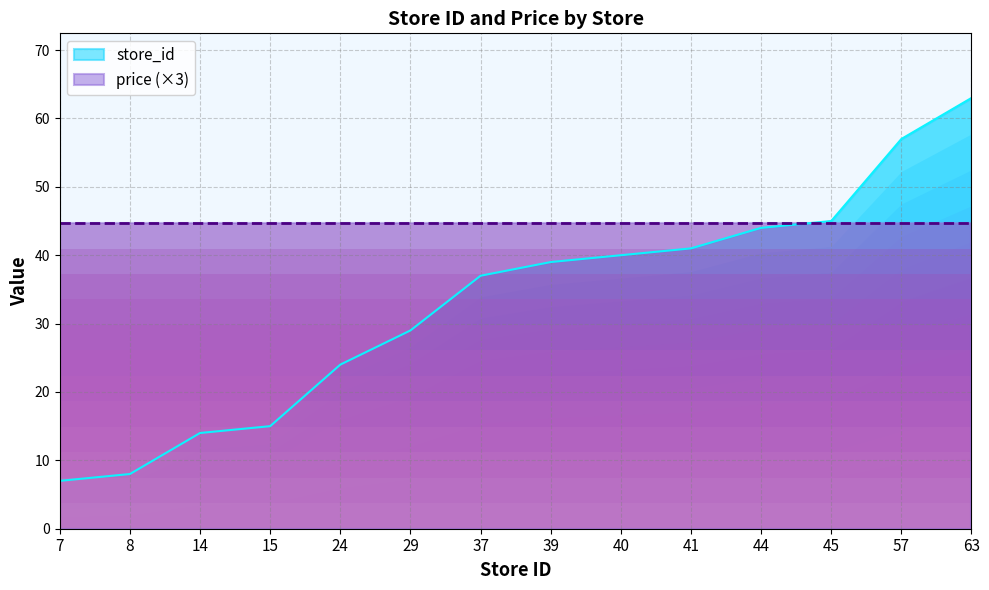

List the labels in order of value, smallest first.

7, 8, 14, 15, 24, 29, 37, 39, 40, 41, 44, 45, 57, 63